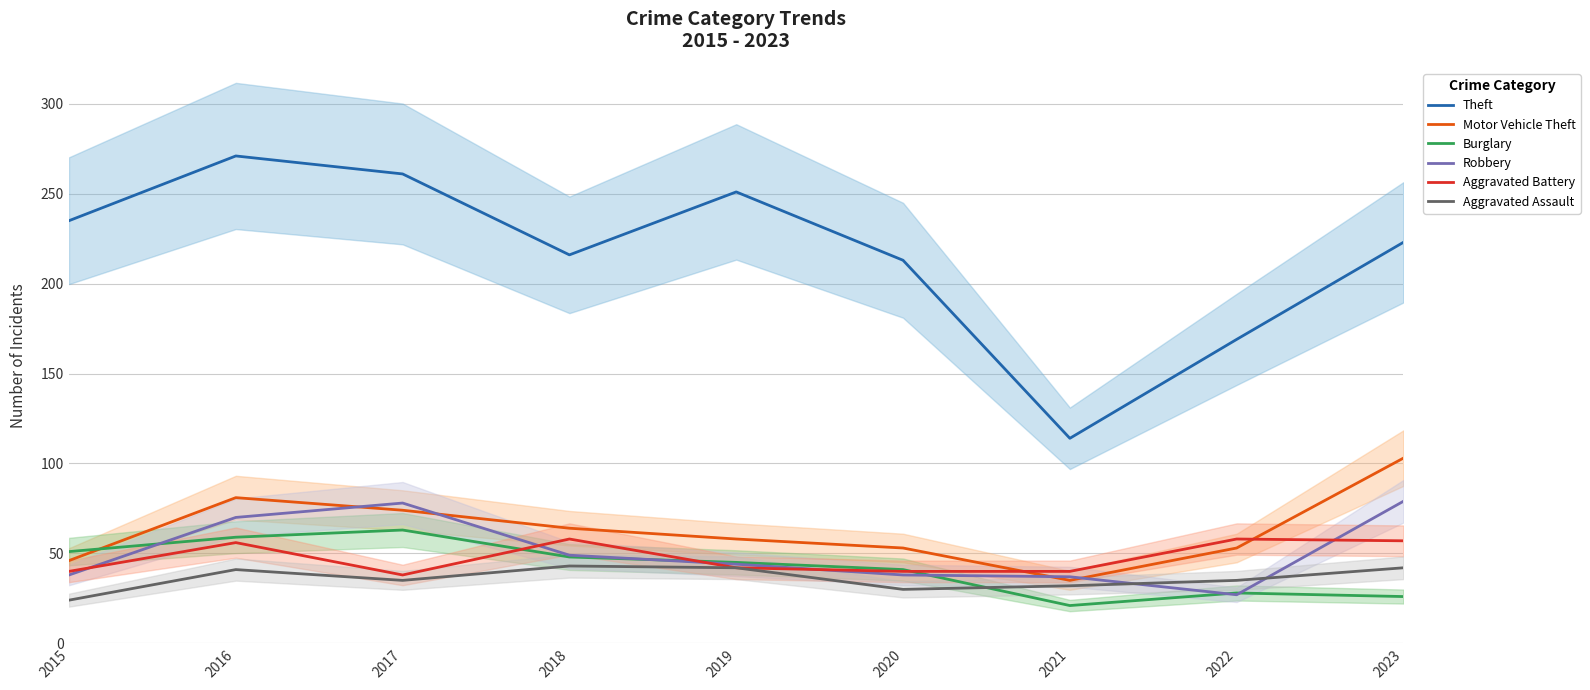

List the series in order of their peak value, highest first.

Theft, Motor Vehicle Theft, Robbery, Burglary, Aggravated Battery, Aggravated Assault